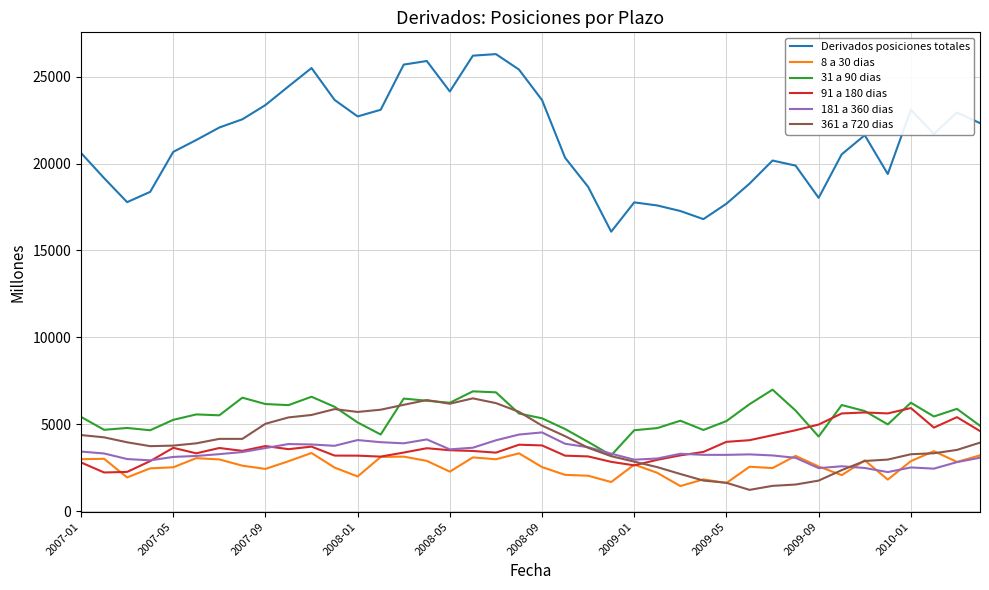

Rank the series by their maximum value, from highest to lowest.

Derivados posiciones totales, 31 a 90 dias, 361 a 720 dias, 91 a 180 dias, 181 a 360 dias, 8 a 30 dias